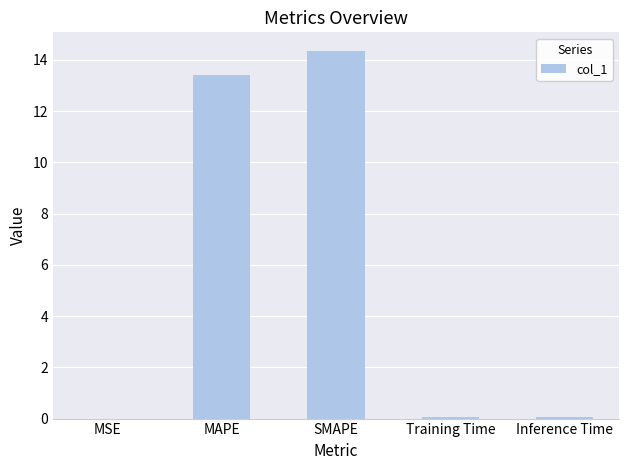

The value at Inference Time is 0.0. True or false?

True